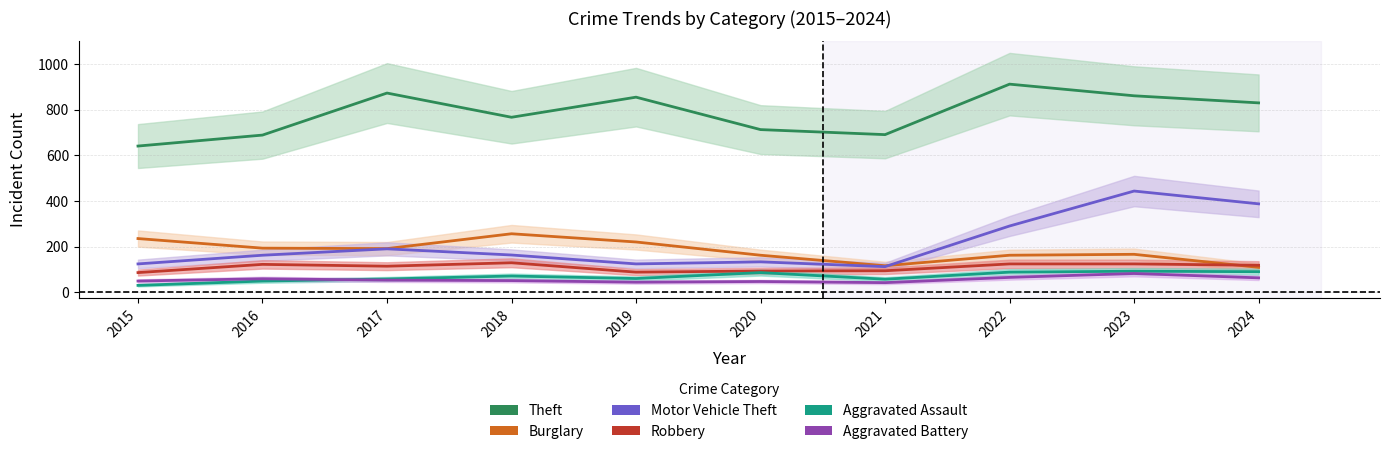

True or false: Robbery has a value of 84 at 2023.

False